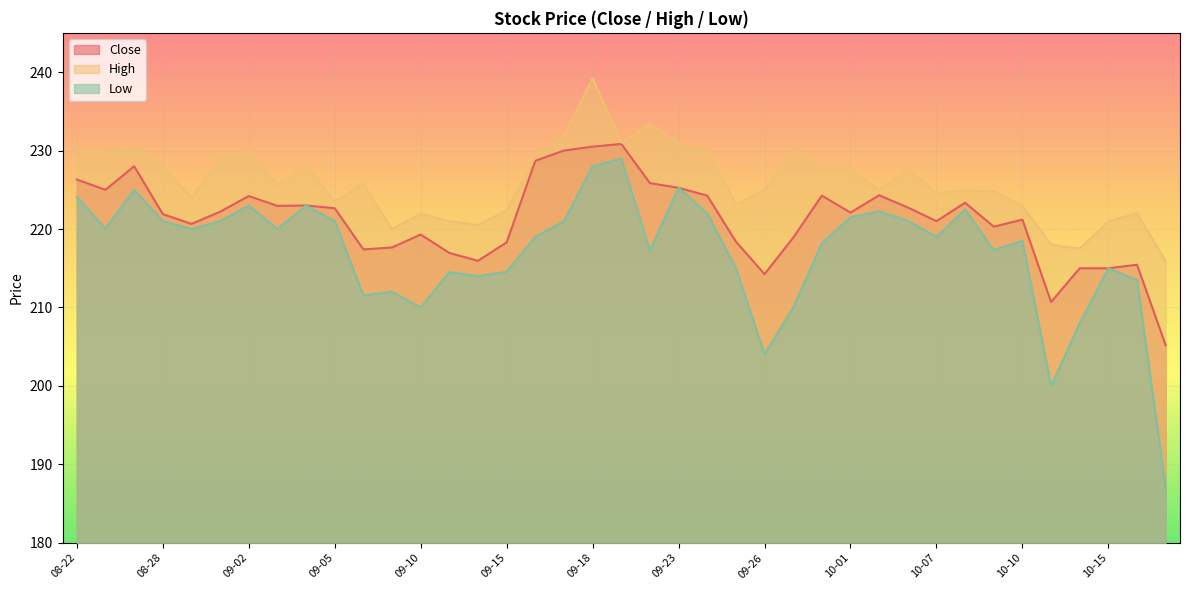

True or false: High and Close cross at least once.

False